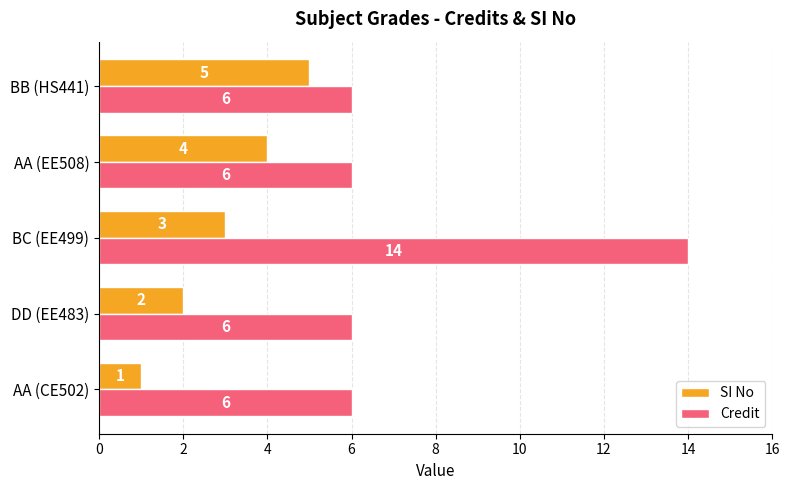

List the series in order of their peak value, lowest first.

SI No, Credit